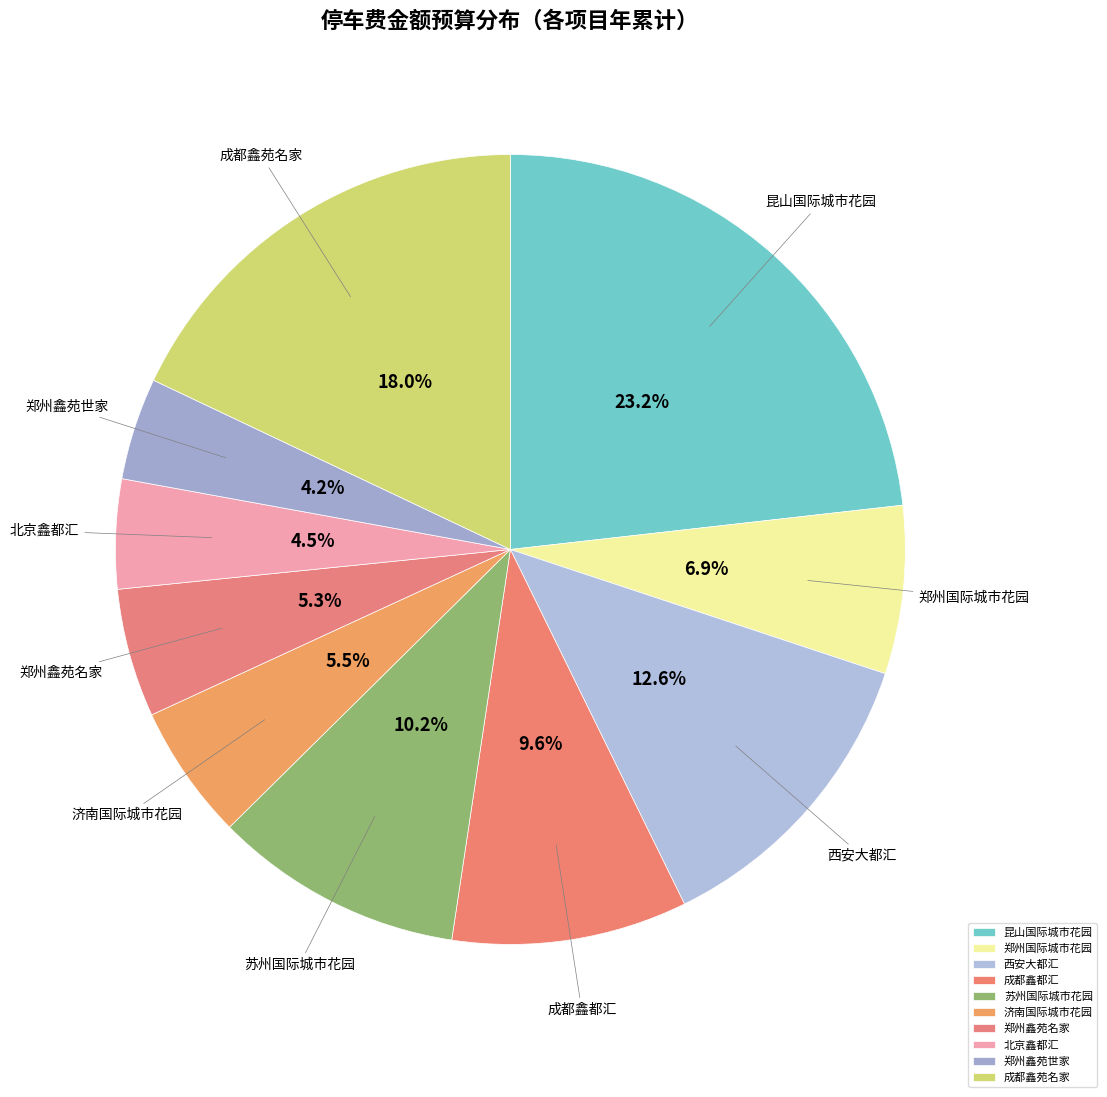

Which has a higher value, 苏州国际城市花园 or 郑州鑫苑世家?

苏州国际城市花园